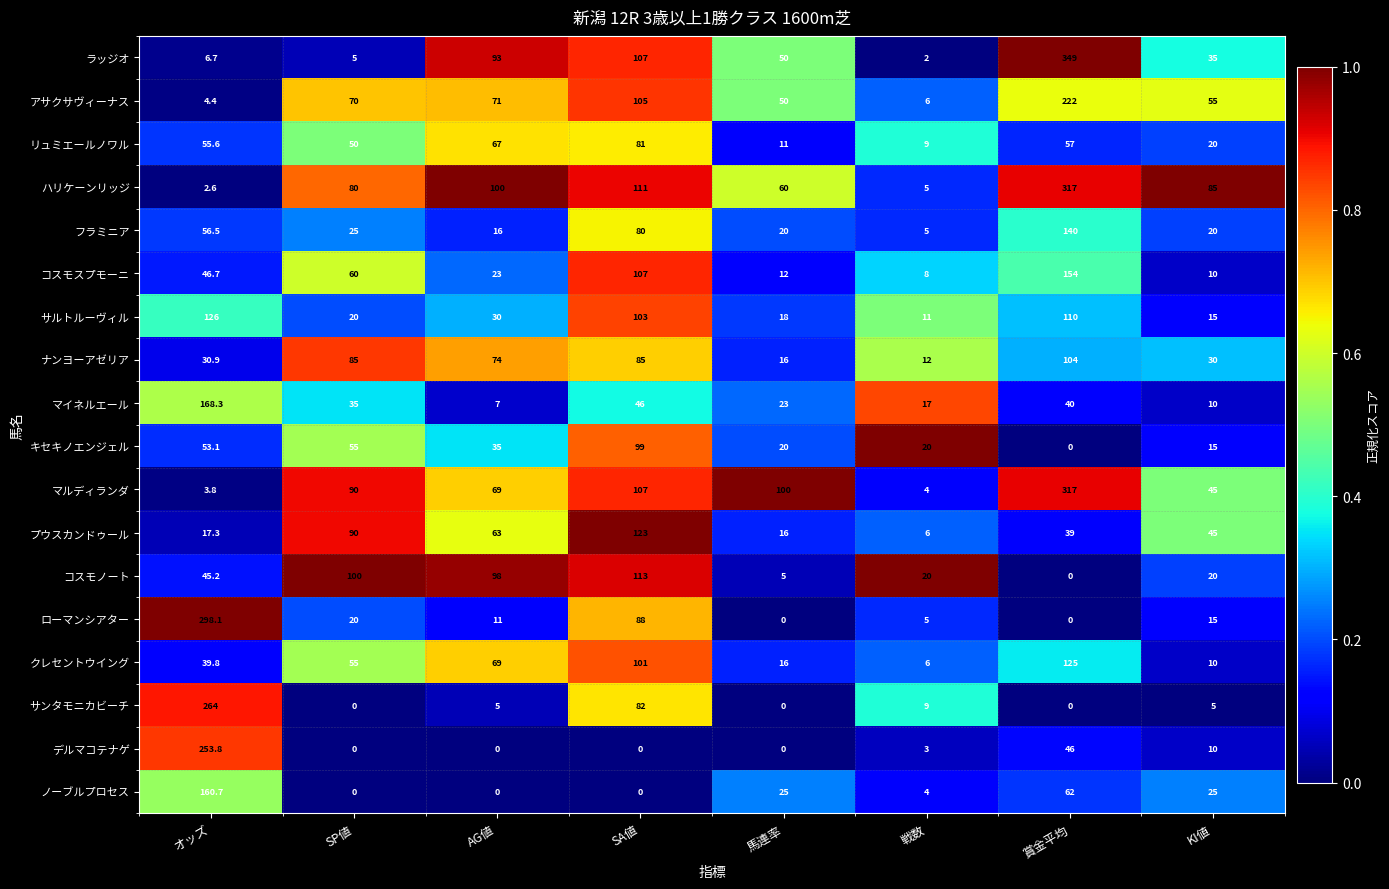

What is the total value across all series at 戦数?

152.0